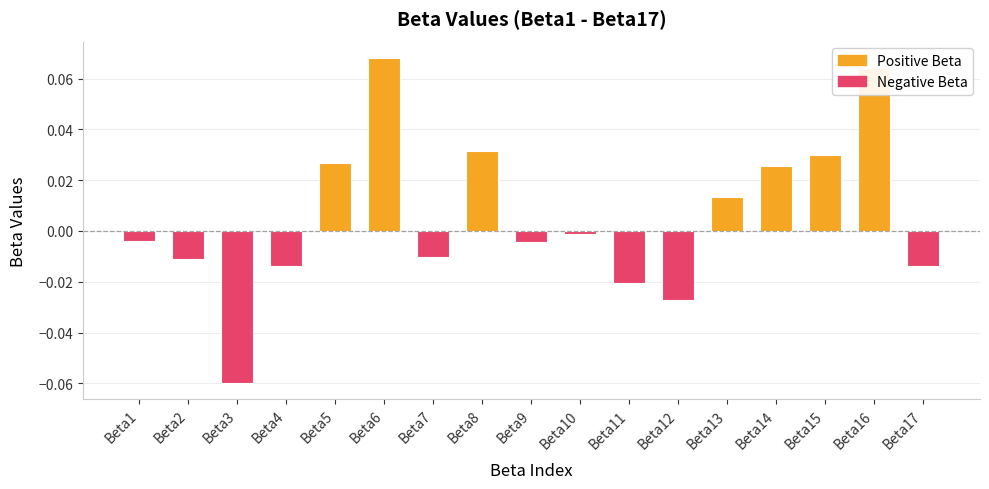

True or false: the data shows 0.0 at Beta14.

True